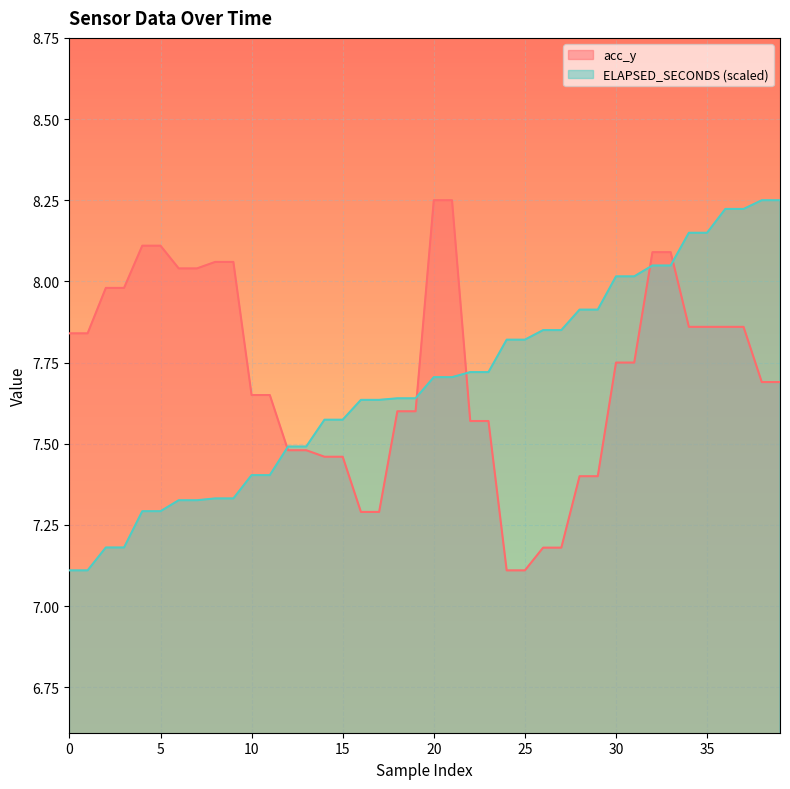

At which label is acc_y closest to 7?

24